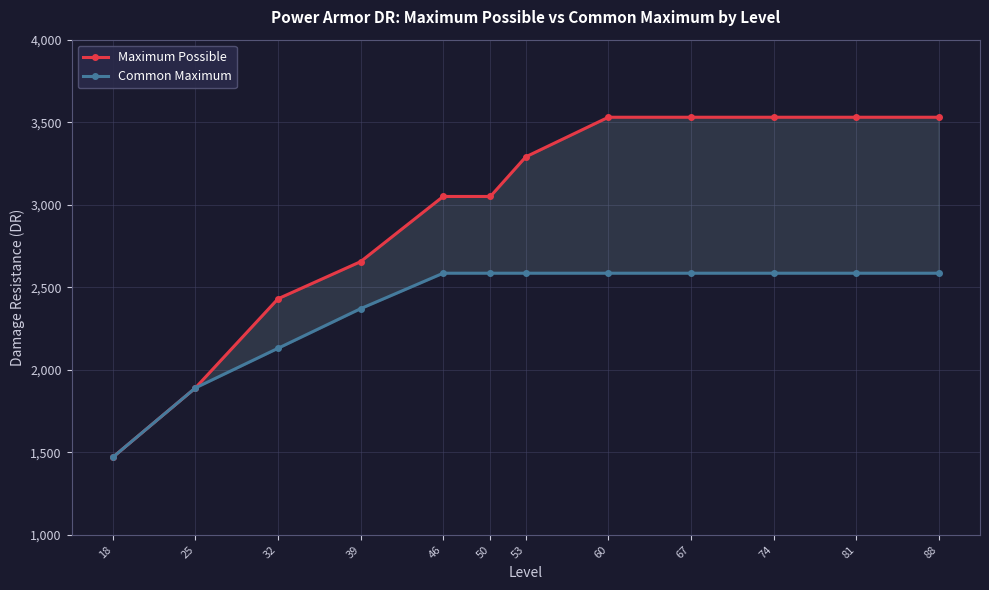

Which series changed the most between 53 and 74?

Maximum Possible